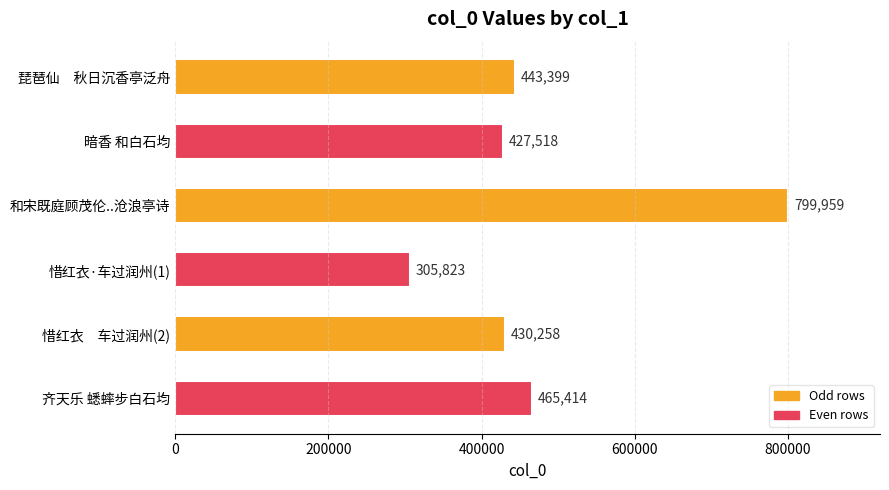

Count the number of data series in this chart.

1